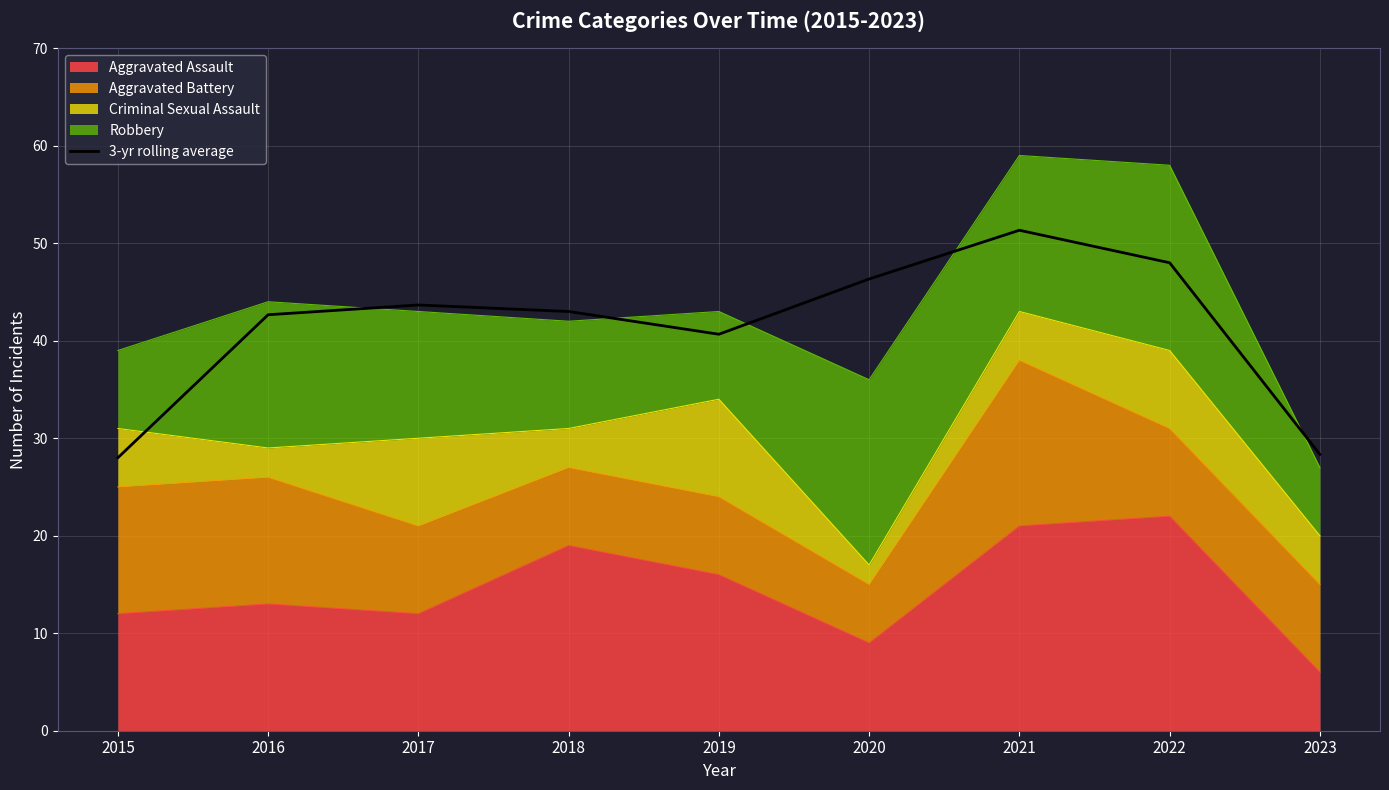

Reading left to right, list all the values displayed in this chart.

28.0	42.7	43.7	43.0	40.7	46.3	51.3	48.0	28.3